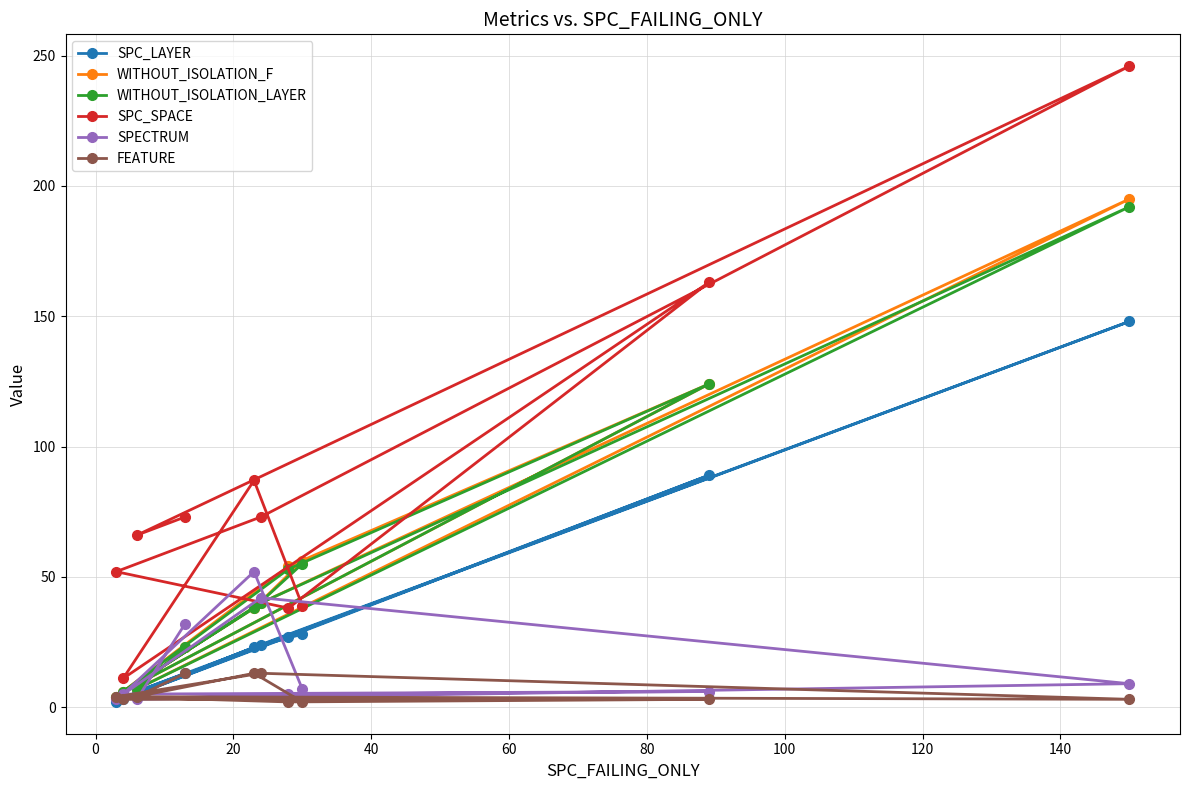

Which series has the widest spread of values?

SPC_SPACE